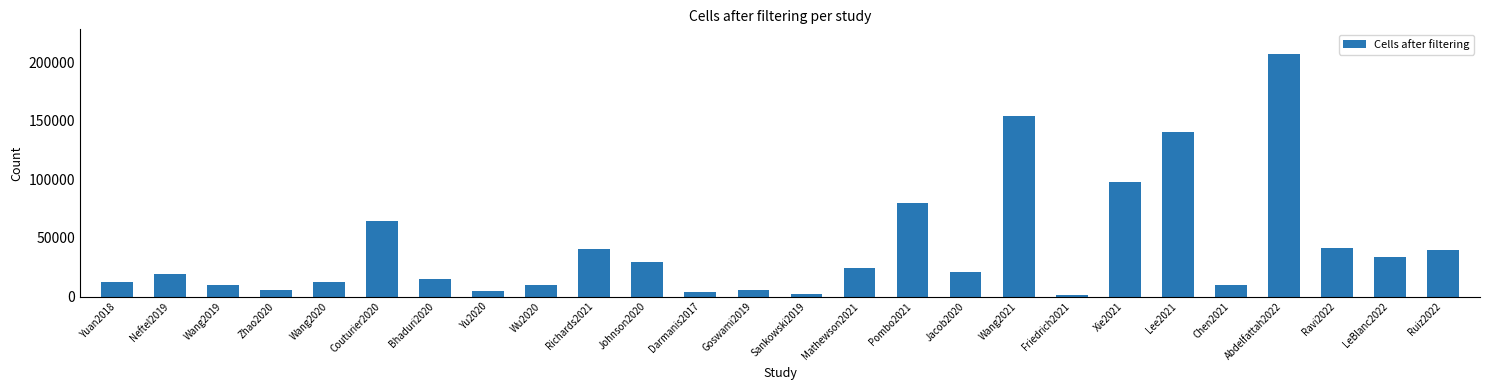

What position from the right is Xie2021?

7